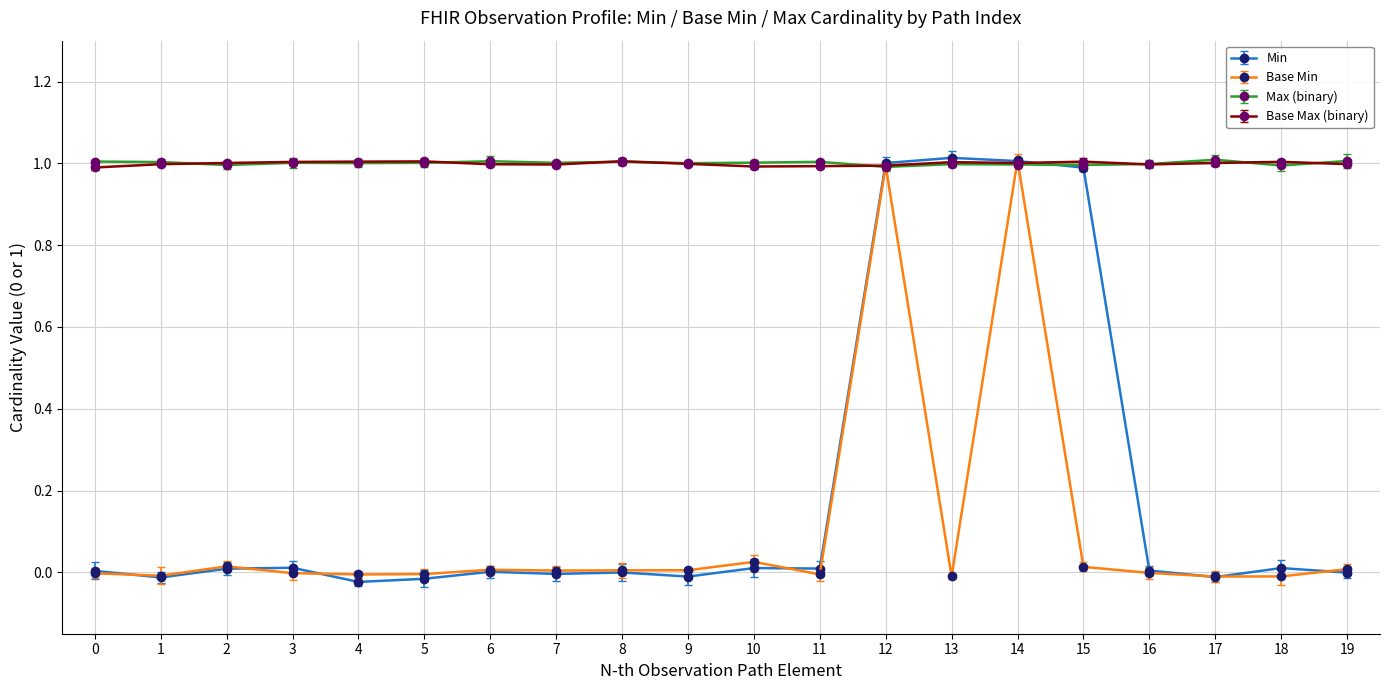

Does the chart have visible grid lines?

Yes